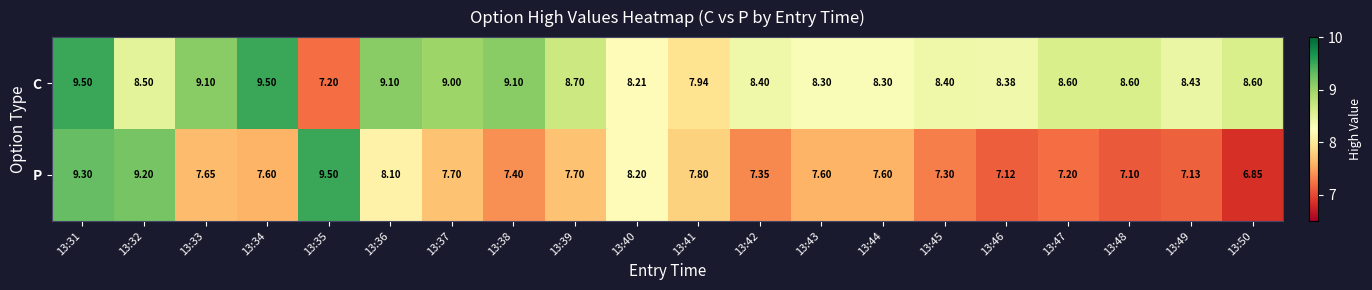

Which series has the largest total across all categories?

C